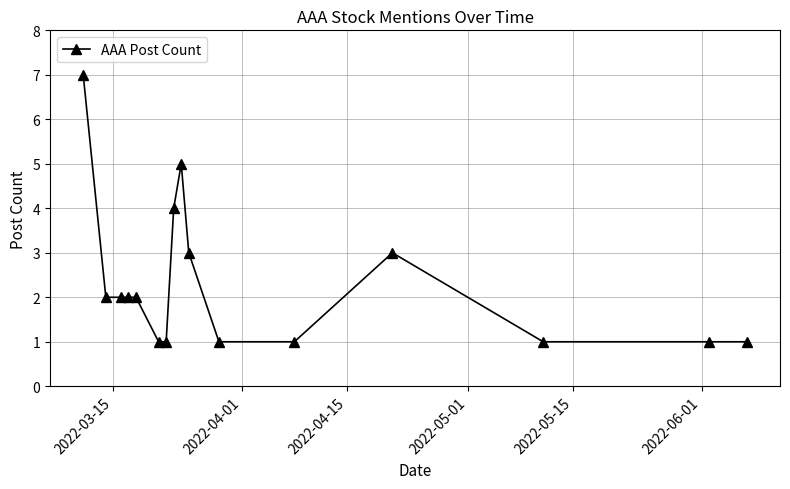

What is the maximum value shown in the chart?

7